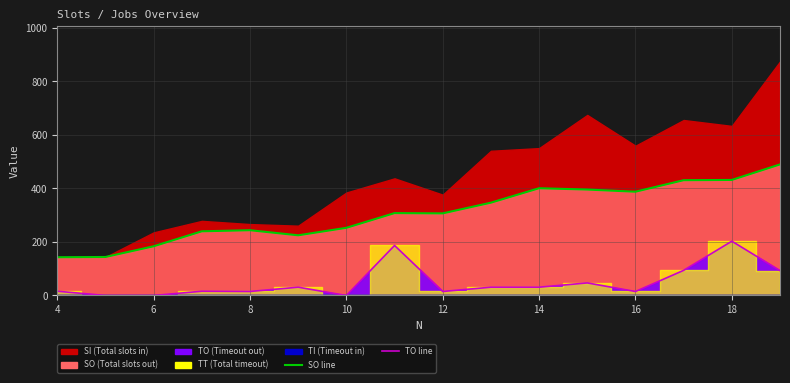

What is the value of the SO_line point at the 7th from the left?

253